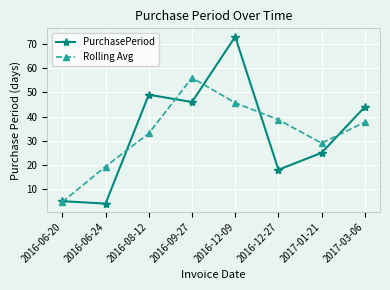

After their last crossing, which series has the higher values: PurchasePeriod or Rolling Avg?

PurchasePeriod